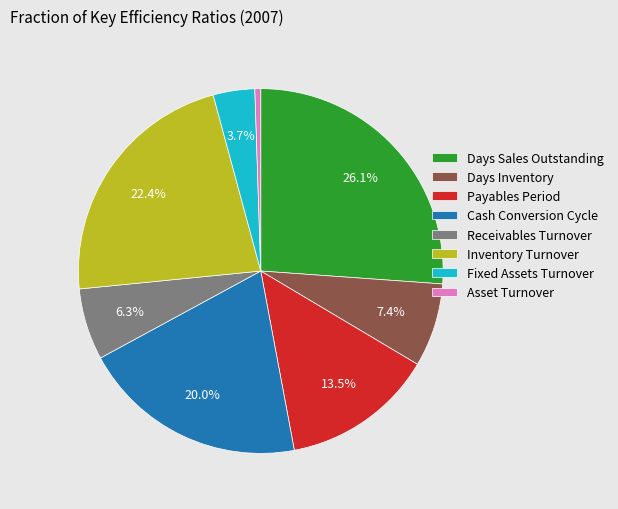

Between Days Sales Outstanding and Days Inventory, which is larger?

Days Sales Outstanding